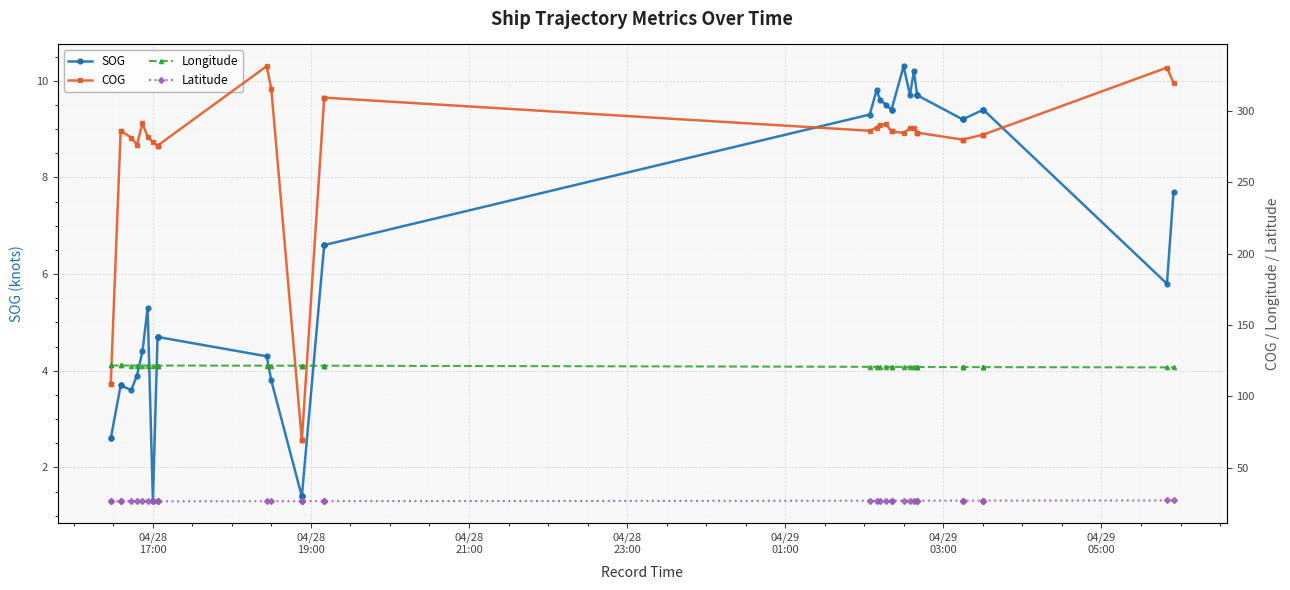

What is the maximum value shown in the chart?

331.2